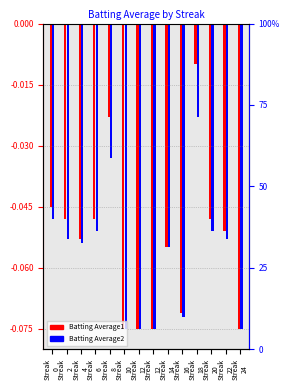

What is the total value across all series at Streak
10?

-0.2